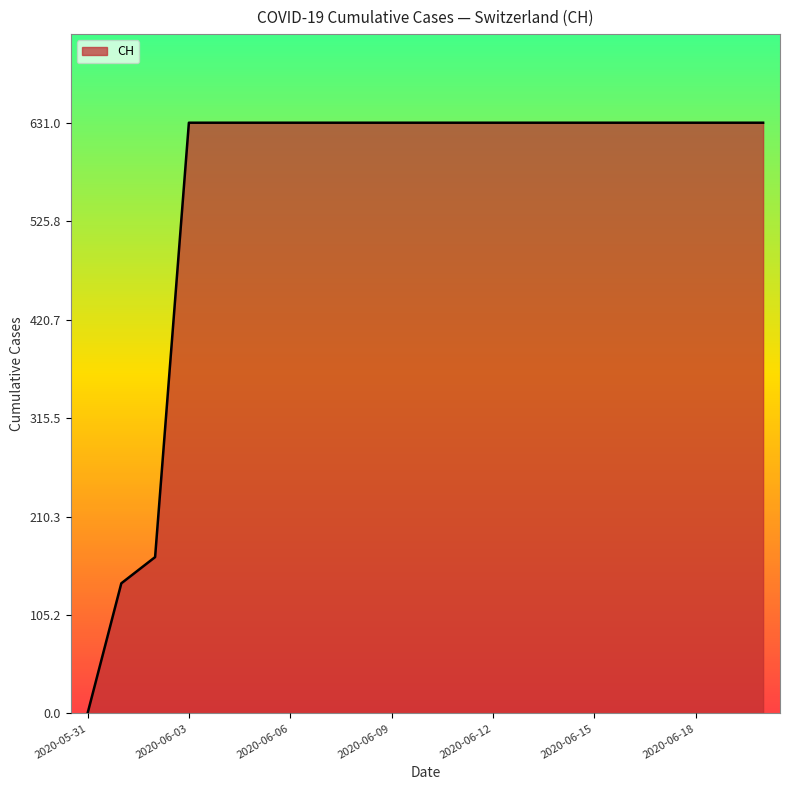

What is the difference between the maximum and minimum values?

631